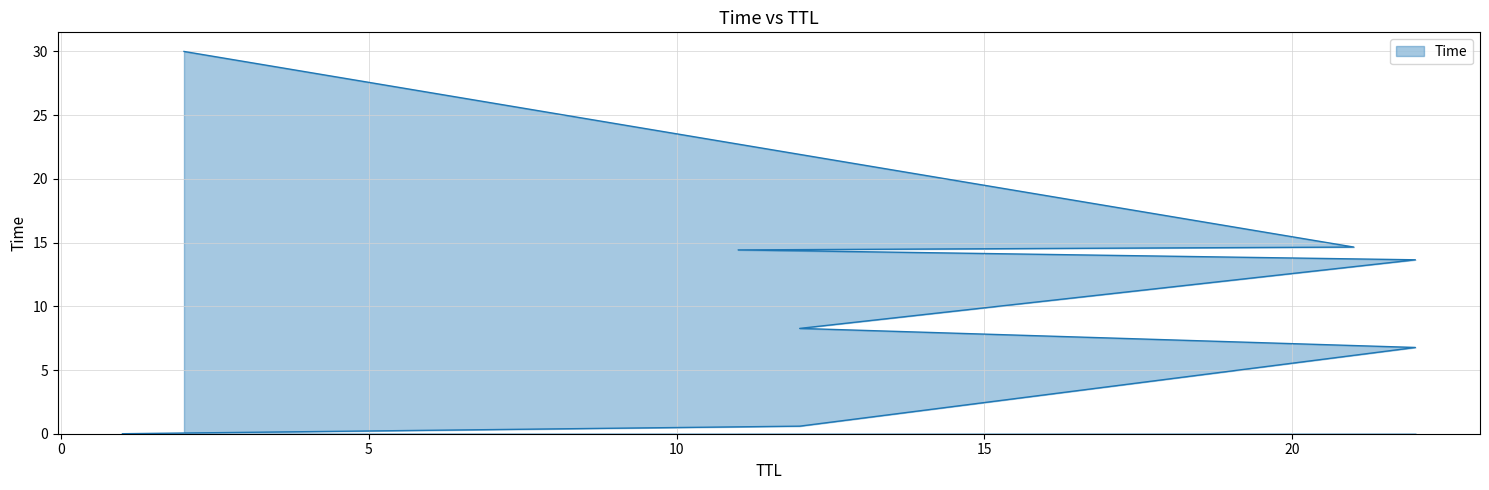

How many values exceed 13?

4